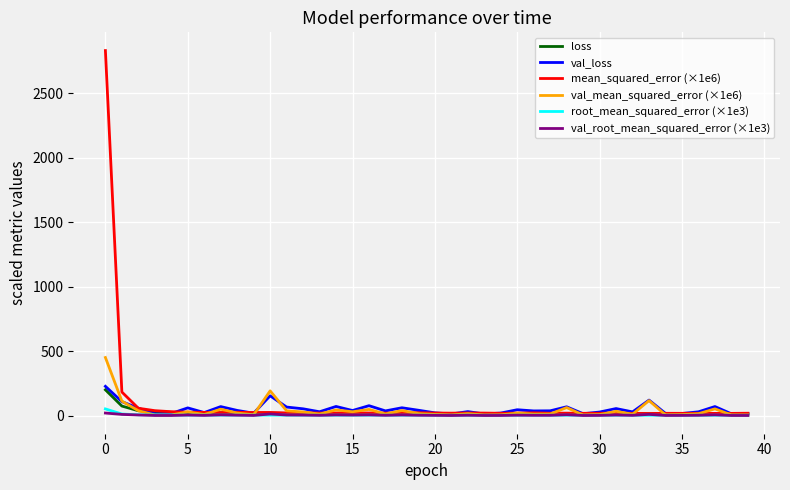

What is the sum of all loss values?

1016.3